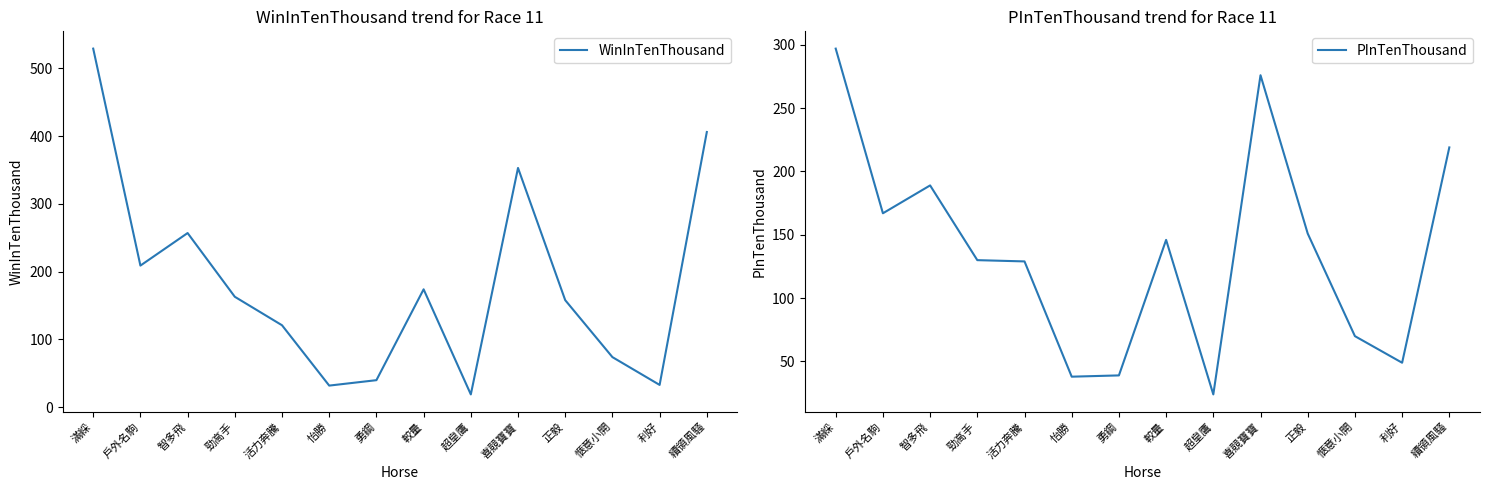

Which series has the largest range (max minus min)?

WinInTenThousand